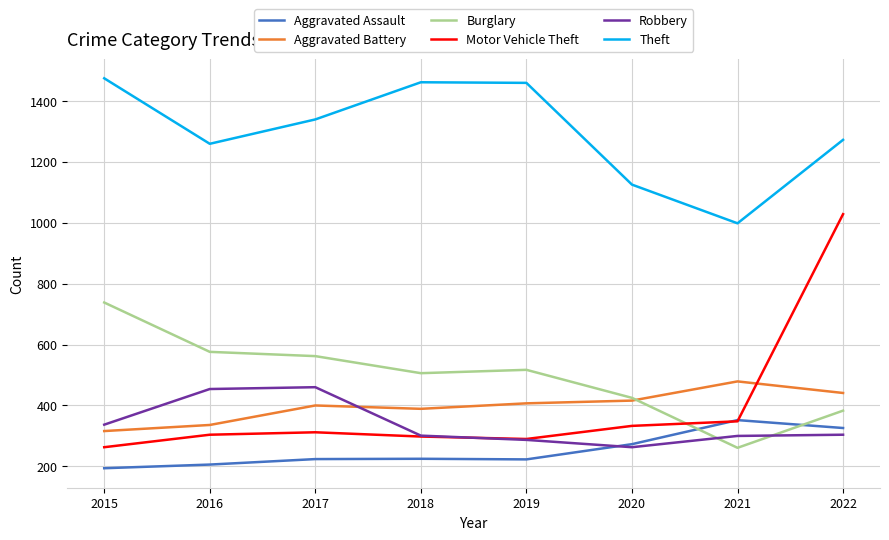

What is the minimum value for Burglary?

261